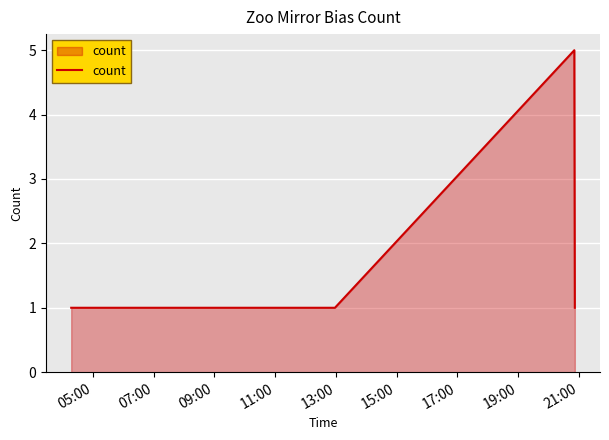

What is the greatest value displayed?

5